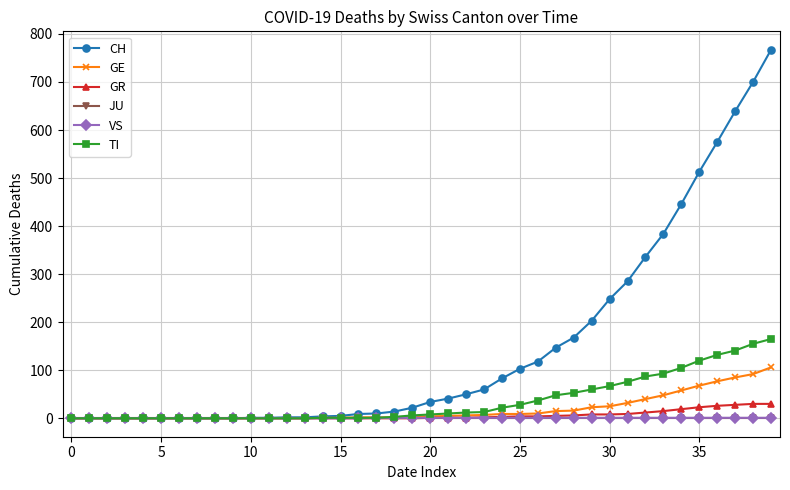

How many values in the VS series are below 1?

17